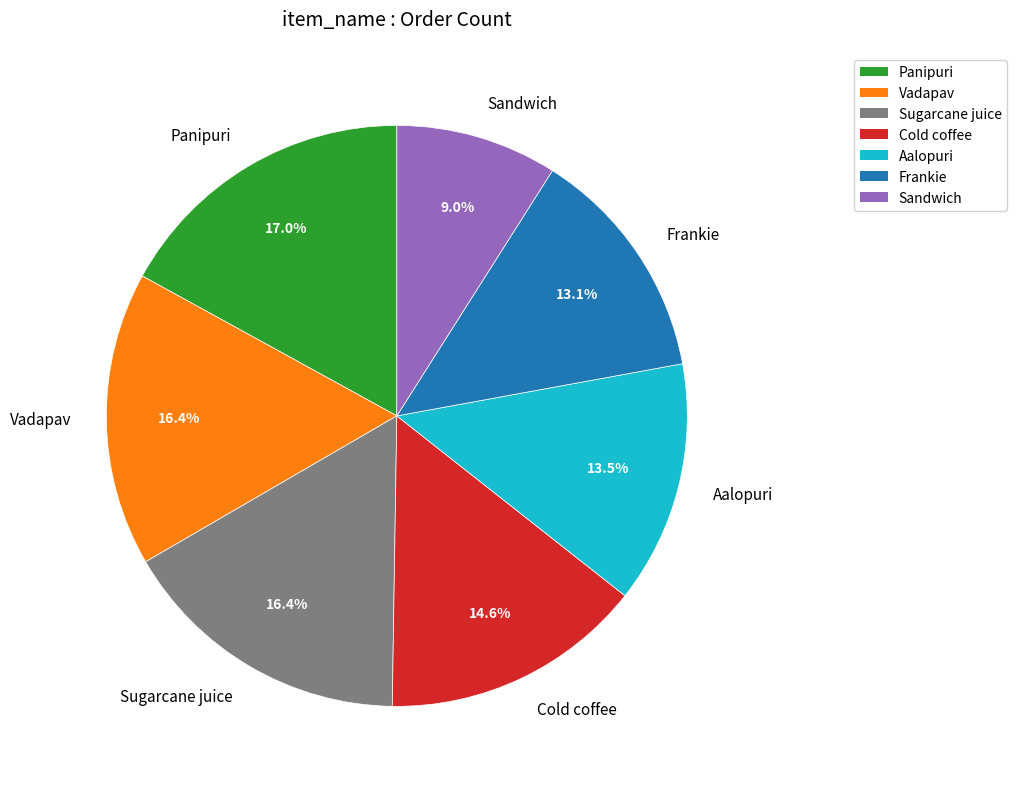

To the nearest percent, what portion does Cold coffee represent?

15%